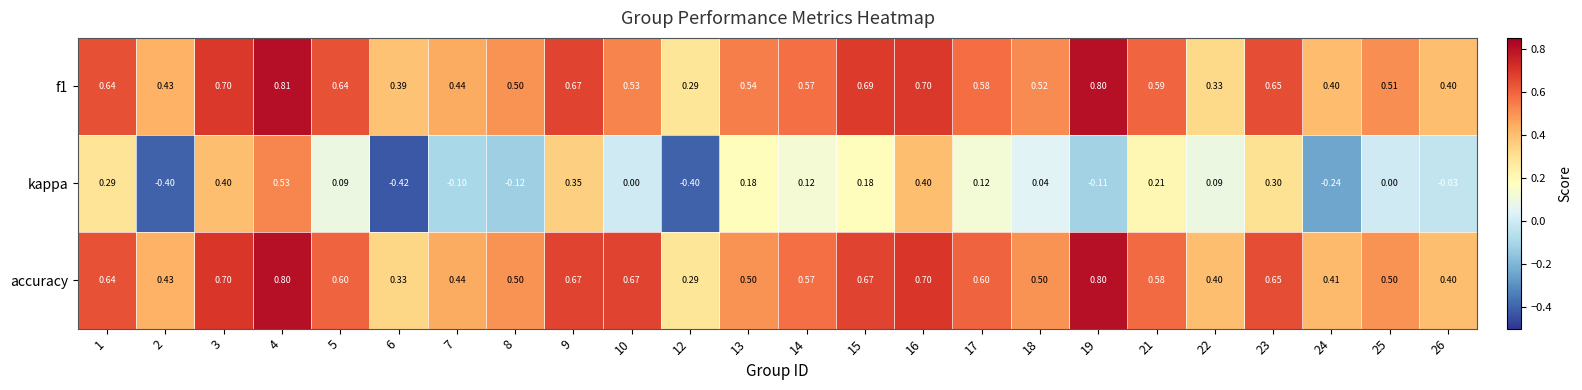

How many values in the kappa series are below 0?

8